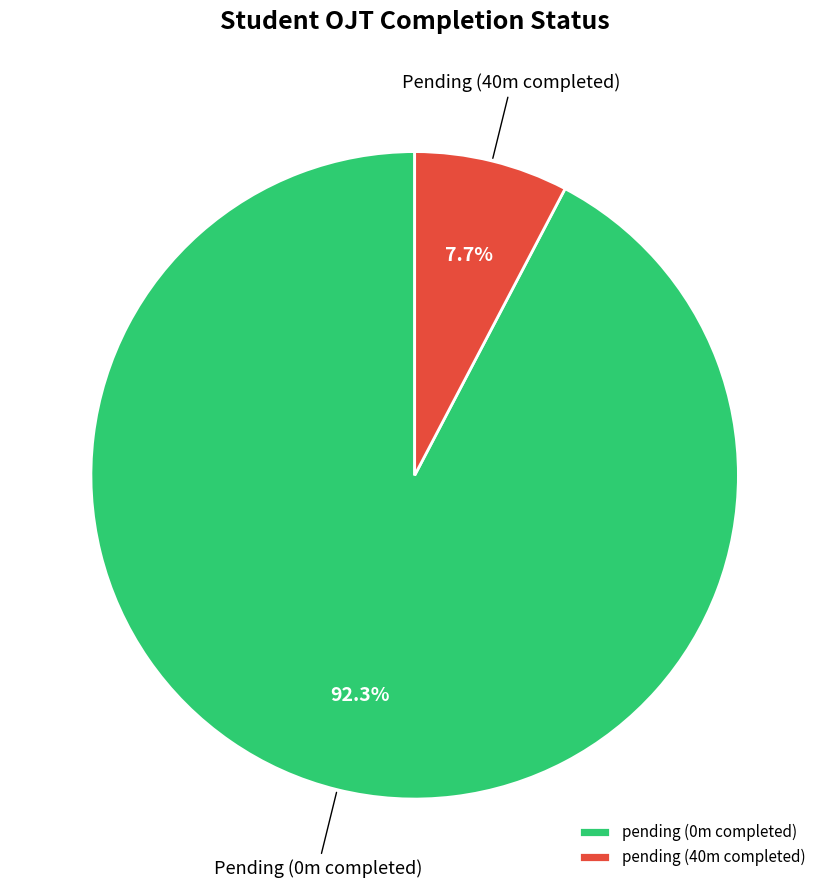

How many slices are in this pie chart?

2